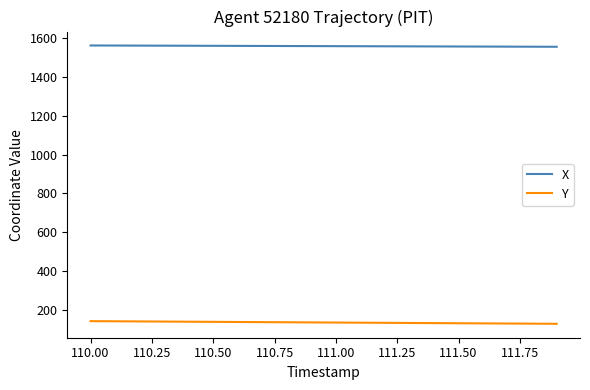

List the series in order of their overall mean, lowest first.

Y, X